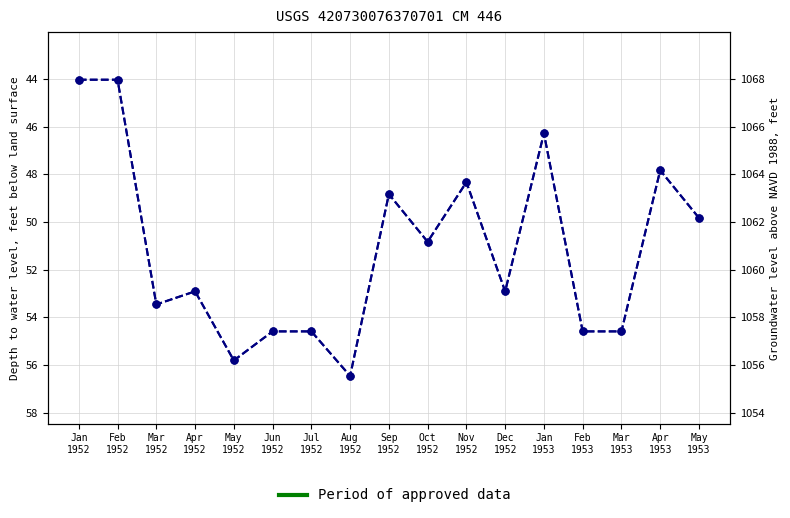

Reading left to right, what are all the values shown in this chart?

Depth to water level: 44.0	44.0	53.5	52.9	55.8	54.6	54.6	56.5	48.8	50.8	48.3	52.9	46.3	54.6	54.6	47.8	49.8
Groundwater level: 1068.0	1068.0	1058.5	1059.1	1056.2	1057.4	1057.4	1055.5	1063.2	1061.2	1063.7	1059.1	1065.7	1057.4	1057.4	1064.2	1062.2